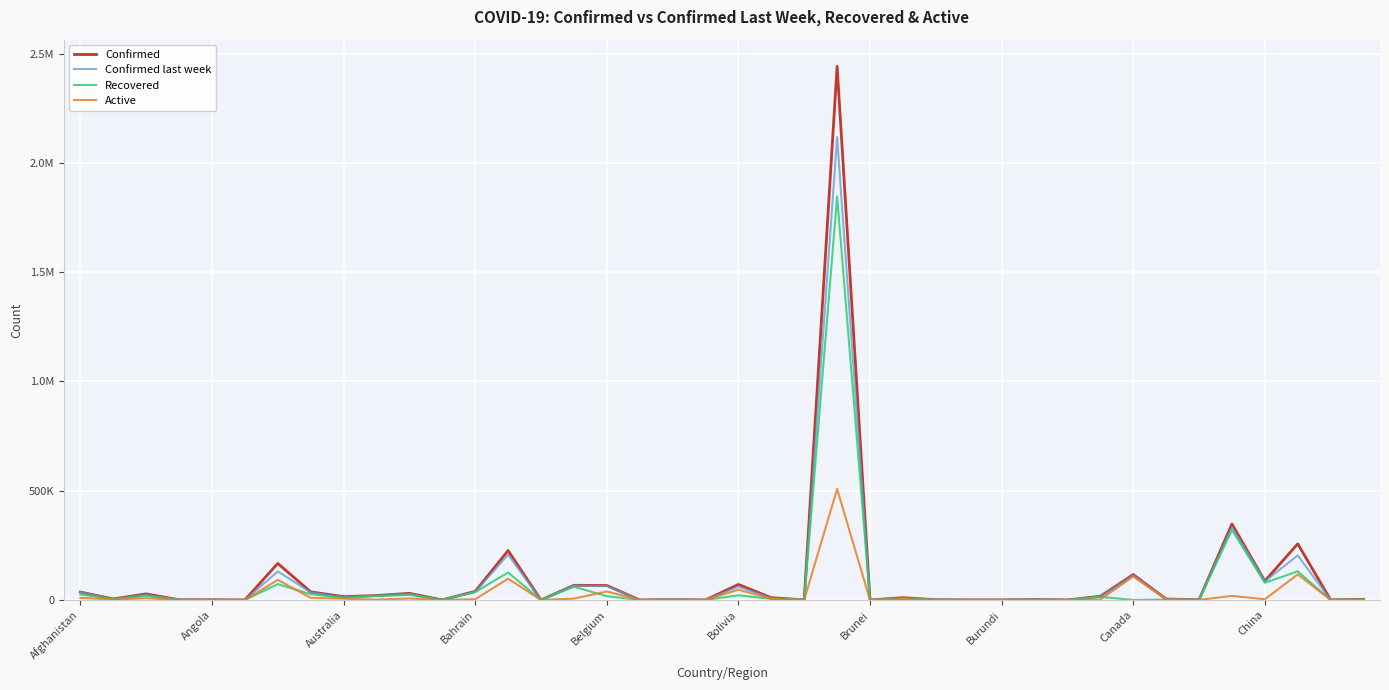

At which label does Active first exceed 2317?

Afghanistan